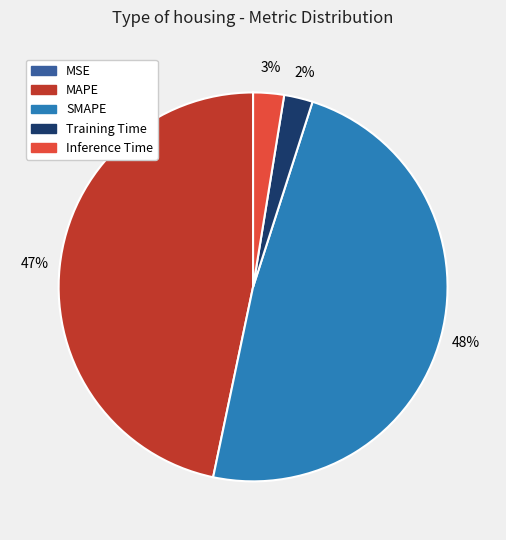

What percentage is the MAPE slice, to the nearest percent?

47%